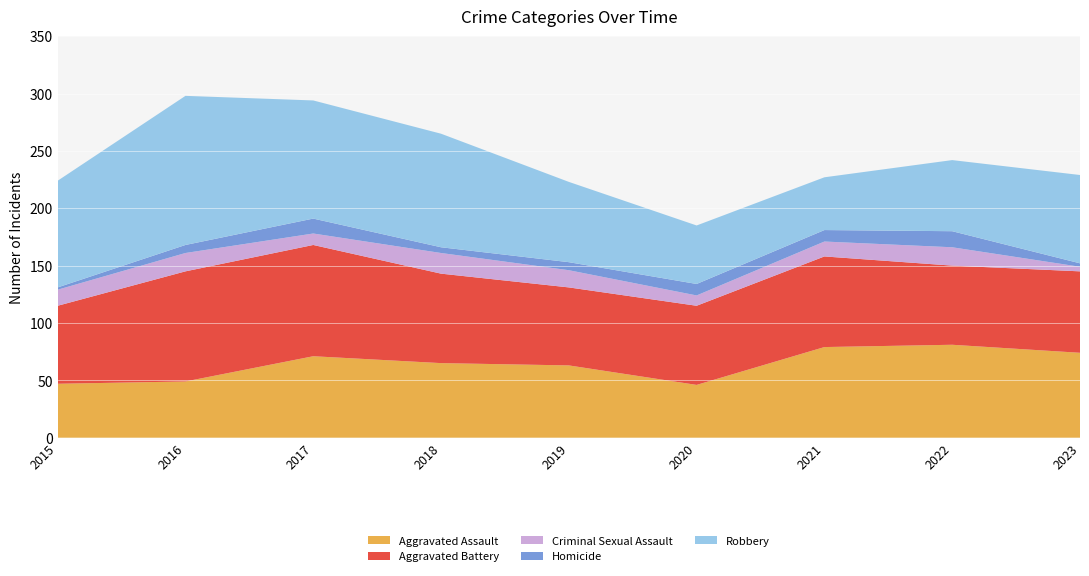

Reading right to left, extract all data points from this chart.

Aggravated Assault: 2023=74	2022=81	2021=79	2020=46	2019=63	2018=65	2017=71	2016=49	2015=47
Aggravated Battery: 2023=71	2022=69	2021=79	2020=69	2019=68	2018=78	2017=97	2016=96	2015=68
Criminal Sexual Assault: 2023=4	2022=16	2021=13	2020=9	2019=15	2018=18	2017=10	2016=16	2015=14
Homicide: 2023=3	2022=14	2021=10	2020=10	2019=7	2018=5	2017=13	2016=7	2015=2
Robbery: 2023=77	2022=62	2021=46	2020=51	2019=70	2018=99	2017=103	2016=130	2015=93